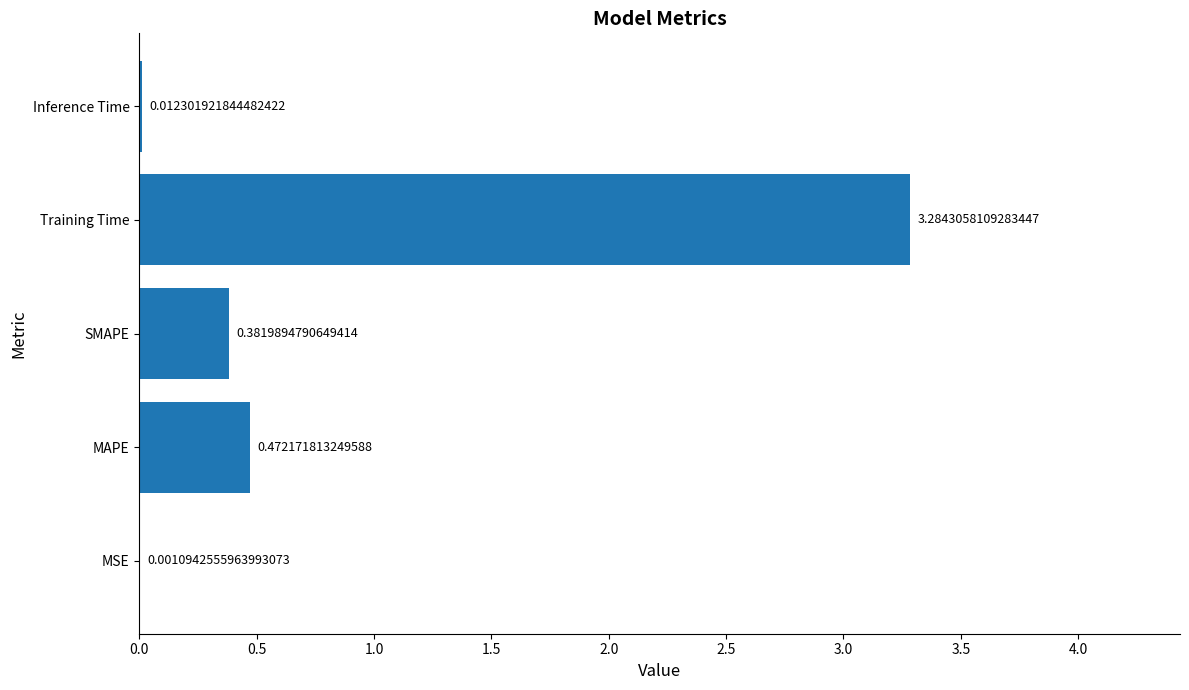

What is the change in value from MAPE to Inference Time?

-0.5